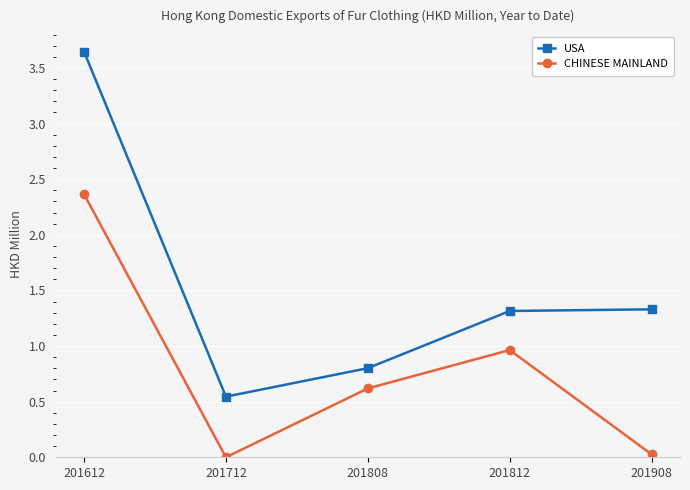

Is the value of CHINESE MAINLAND at 201812 greater than the value of USA at 201612?

No